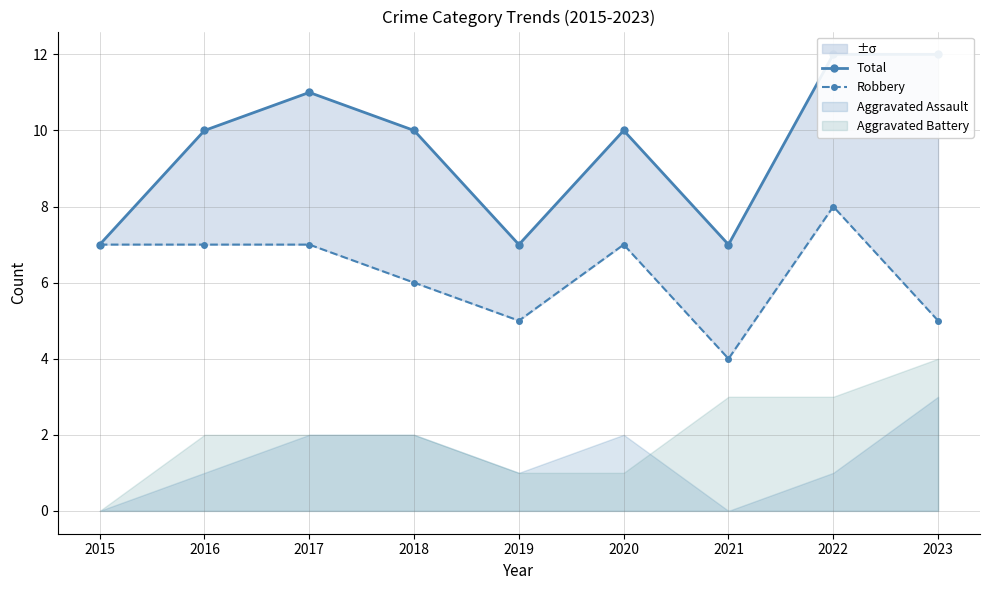

List the series in order of their overall mean, lowest first.

Robbery, Total